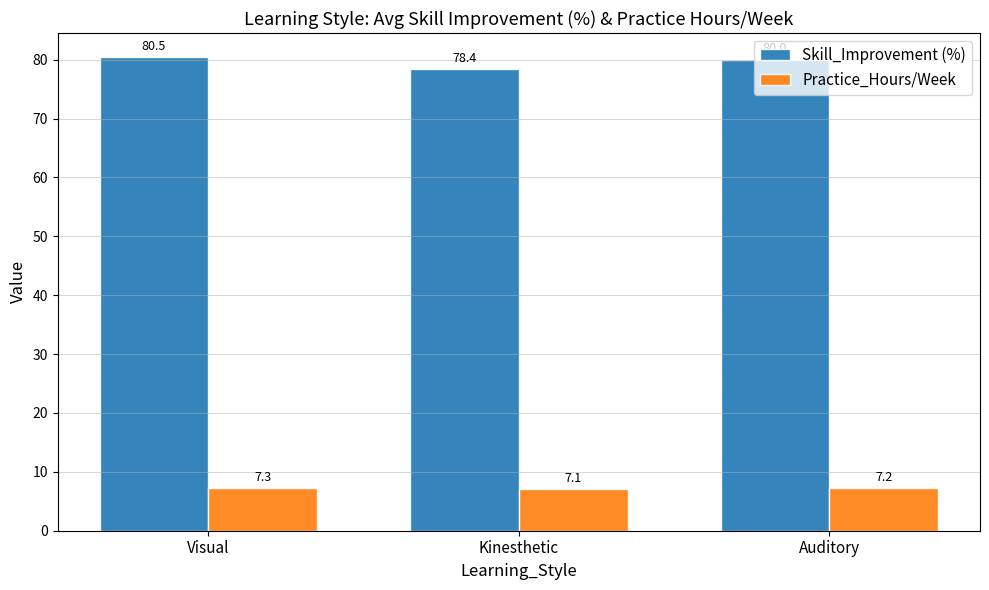

What is the sum of all Skill_Improvement (%) values?

238.9